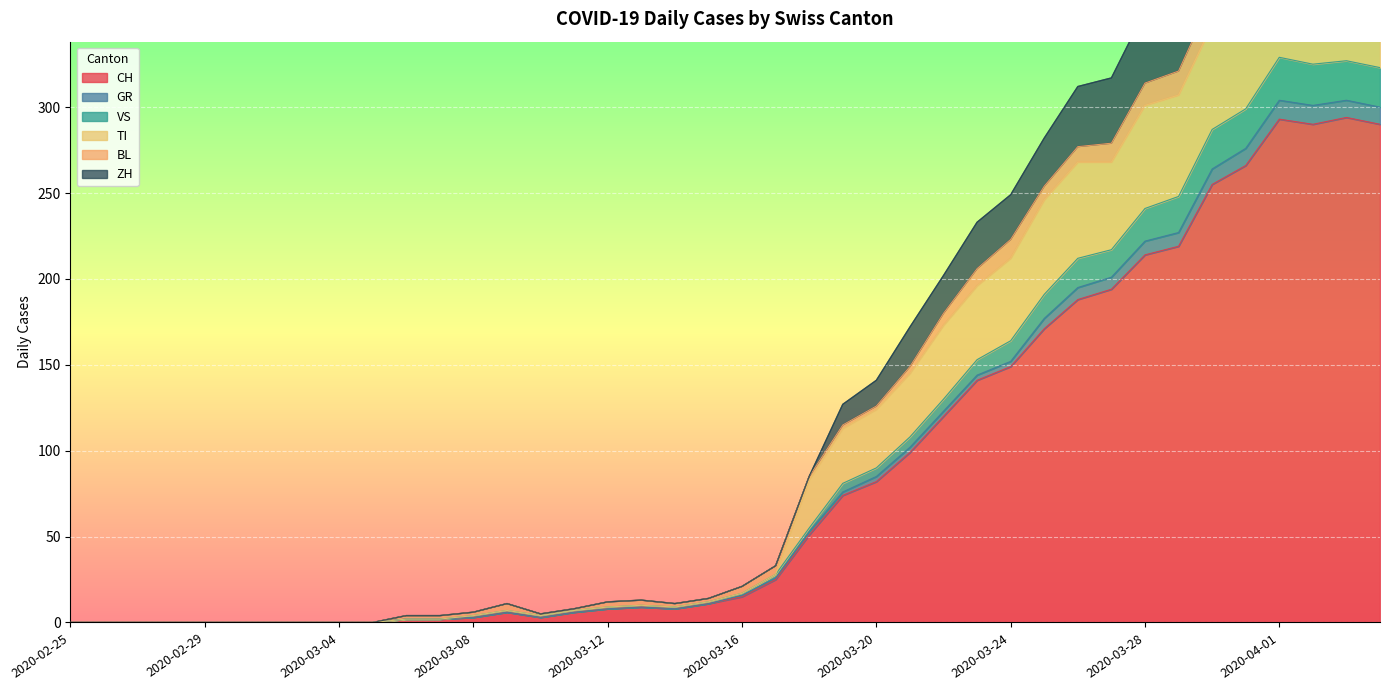

True or false: CH and GR cross at least once.

False